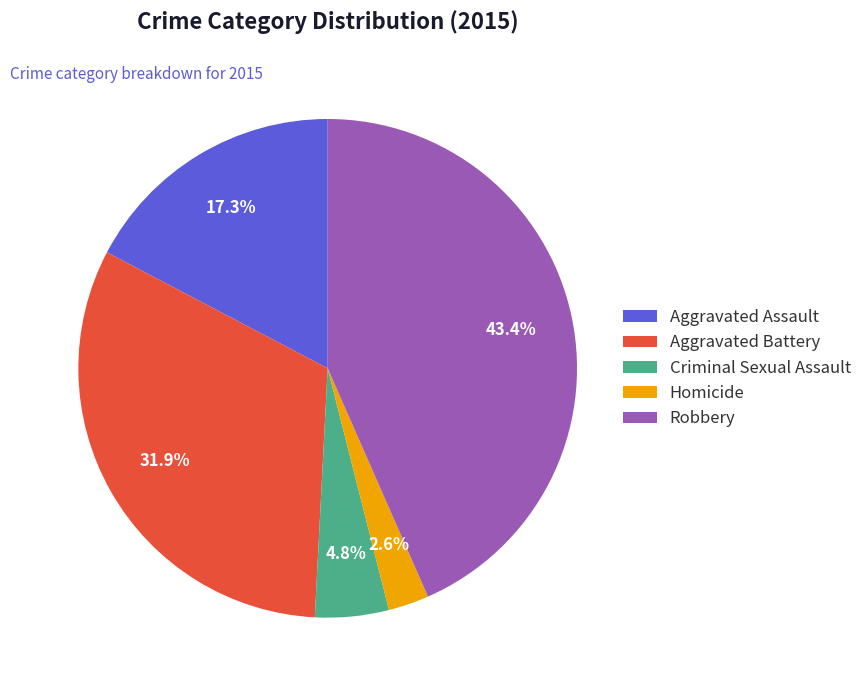

Is Aggravated Battery the majority of the pie?

No